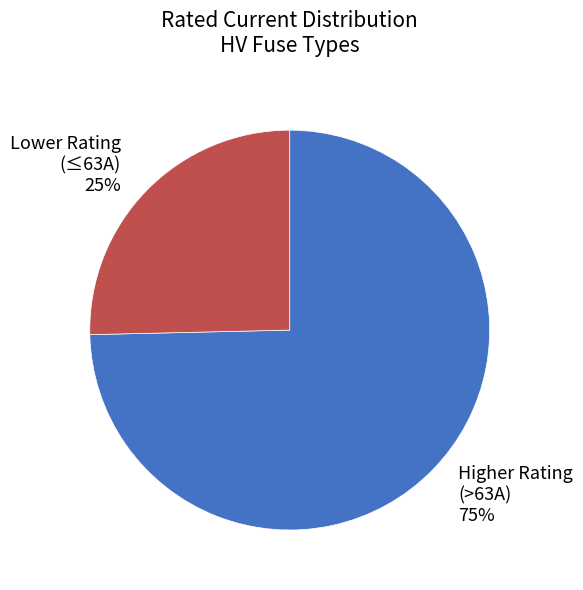

The Higher Rating (>63A) 75% slice represents 67% of the pie. True or false?

False